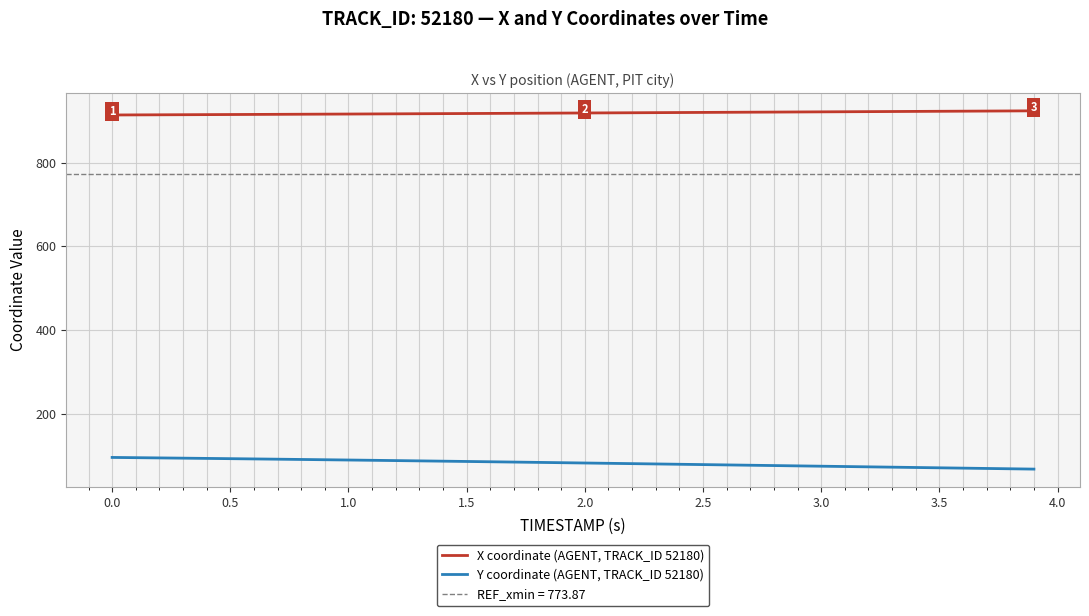

Rank the series by their average value, from highest to lowest.

X coordinate (AGENT, TRACK_ID 52180), Y coordinate (AGENT, TRACK_ID 52180)